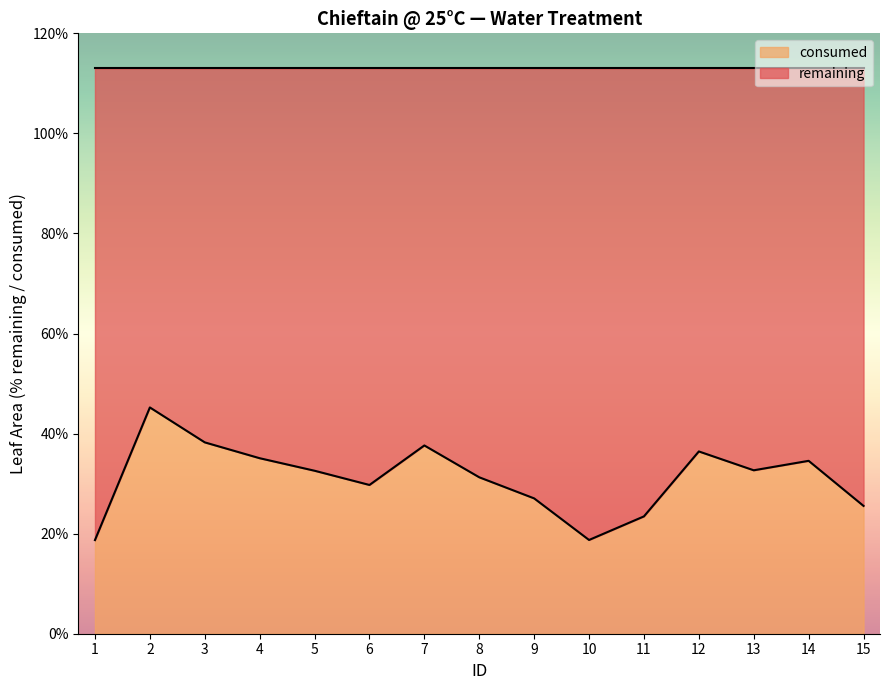

Reading right to left, transcribe all the data shown in this chart.

25.5	34.6	32.7	36.4	23.5	18.7	27.1	31.3	37.6	29.7	32.6	35.1	38.2	45.2	18.7